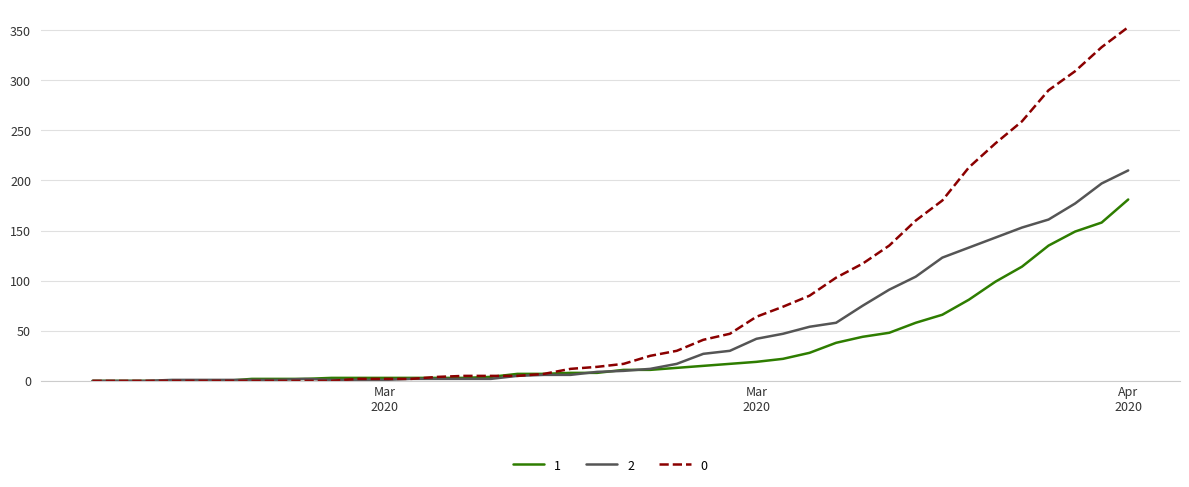

List the series in order of their peak value, highest first.

0, 2, 1